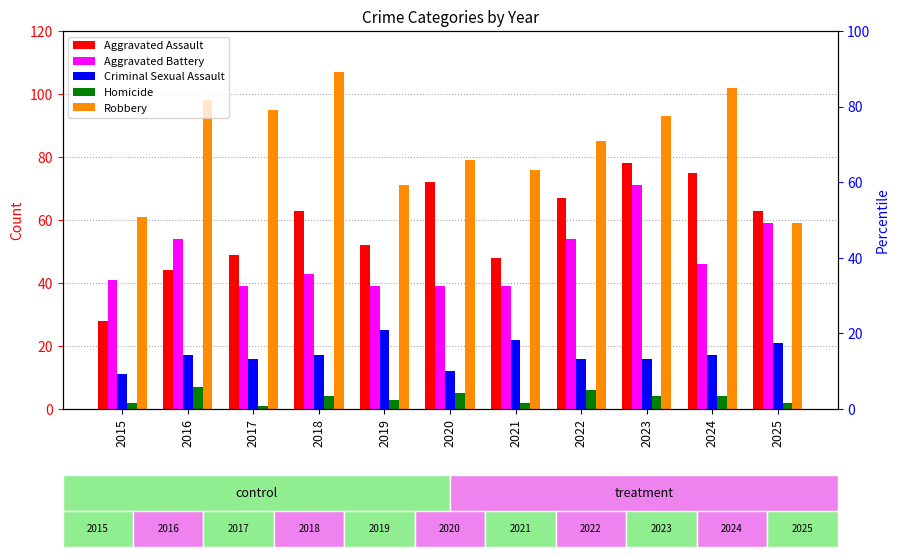

Reading left to right, what are all the values shown in this chart?

Aggravated Assault: 28	44	49	63	52	72	48	67	78	75	63
Aggravated Battery: 41	54	39	43	39	39	39	54	71	46	59
Criminal Sexual Assault: 11	17	16	17	25	12	22	16	16	17	21
Homicide: 2	7	1	4	3	5	2	6	4	4	2
Robbery: 61	98	95	107	71	79	76	85	93	102	59